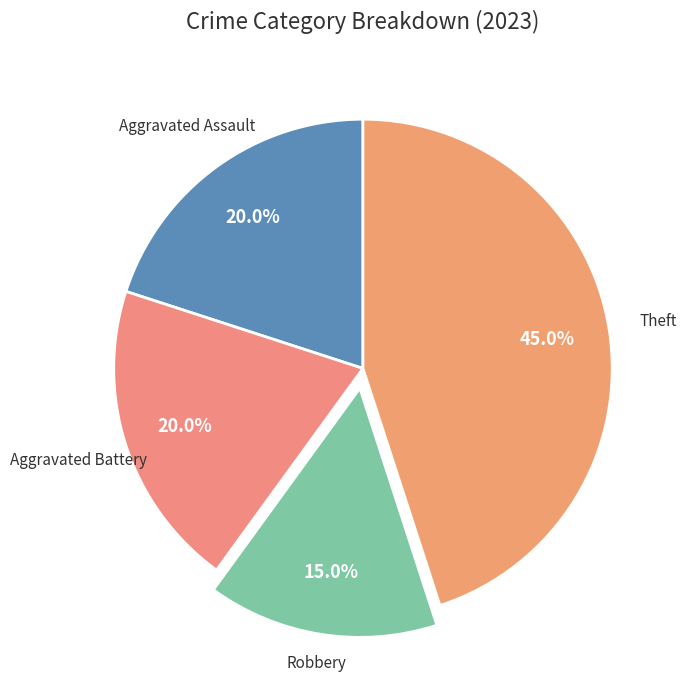

How many slices are in this pie chart?

4